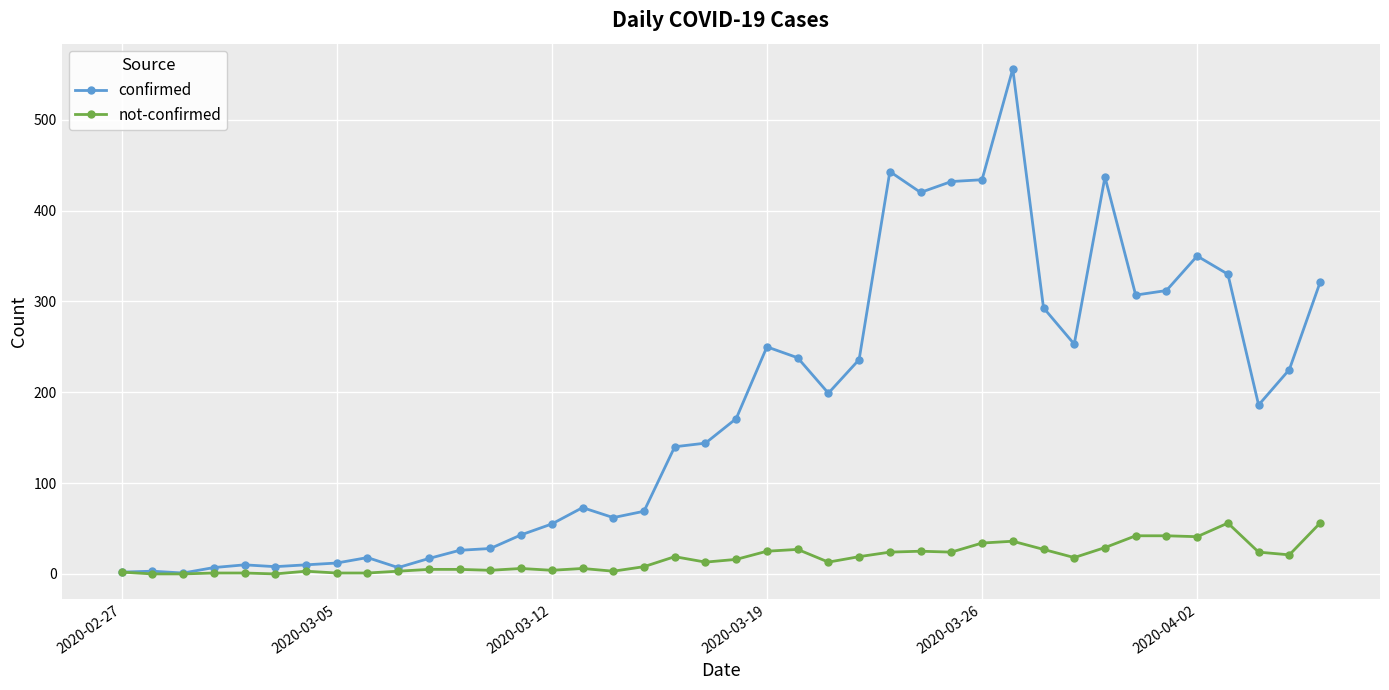

Which series has the widest spread of values?

confirmed